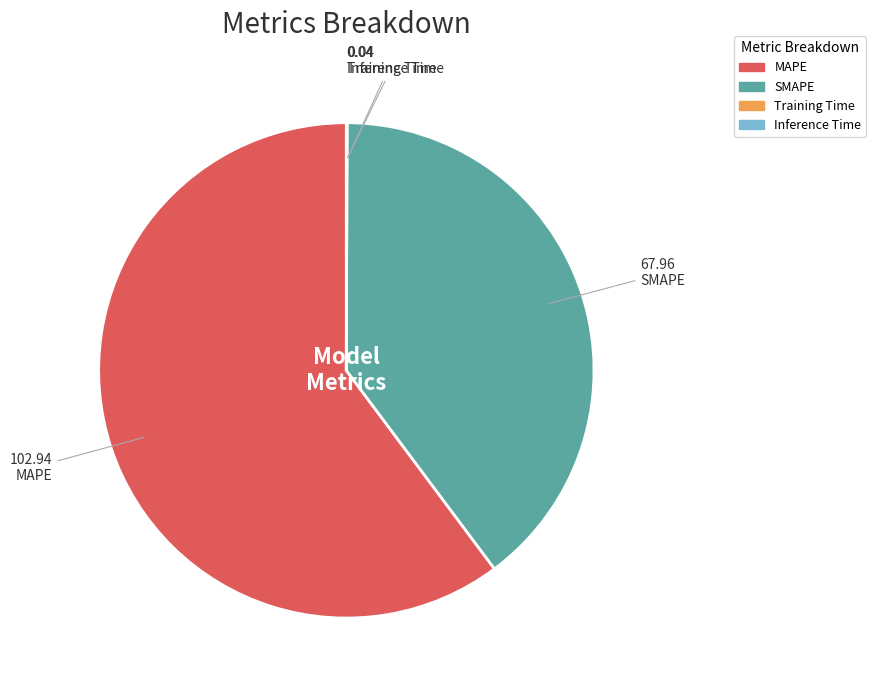

Which has a higher value, SMAPE or MAPE?

MAPE